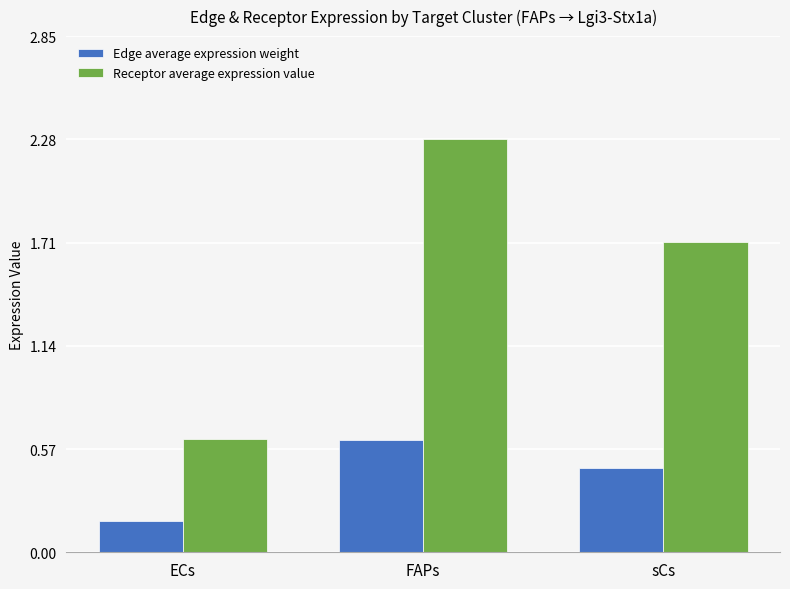

The Edge average expression weight series shows 0.6 at FAPs. True or false?

True